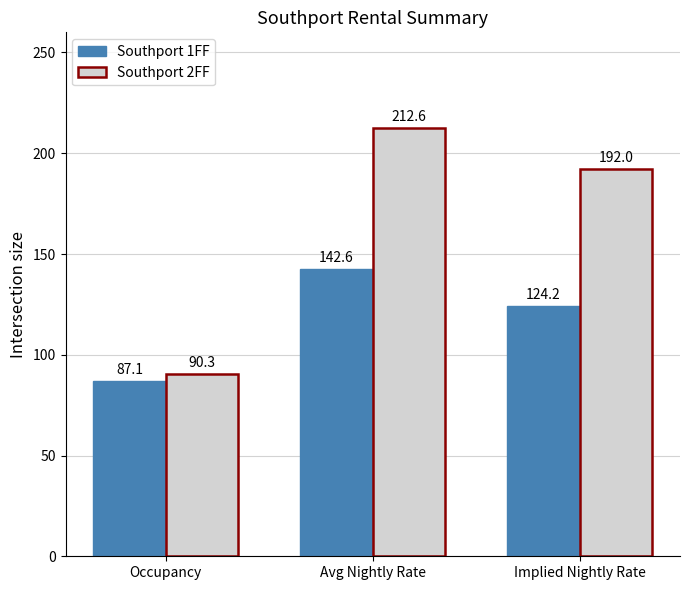

Rank the series by their average value, from highest to lowest.

Southport 2FF, Southport 1FF